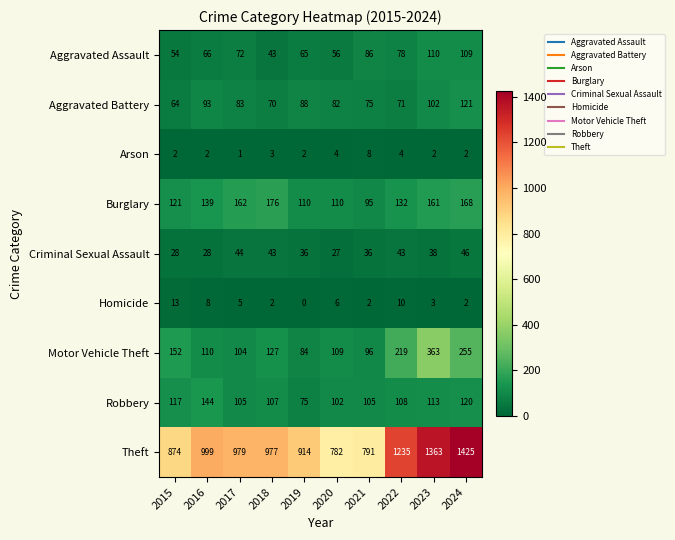

Which series changed the most between 2017 and 2020?

Theft